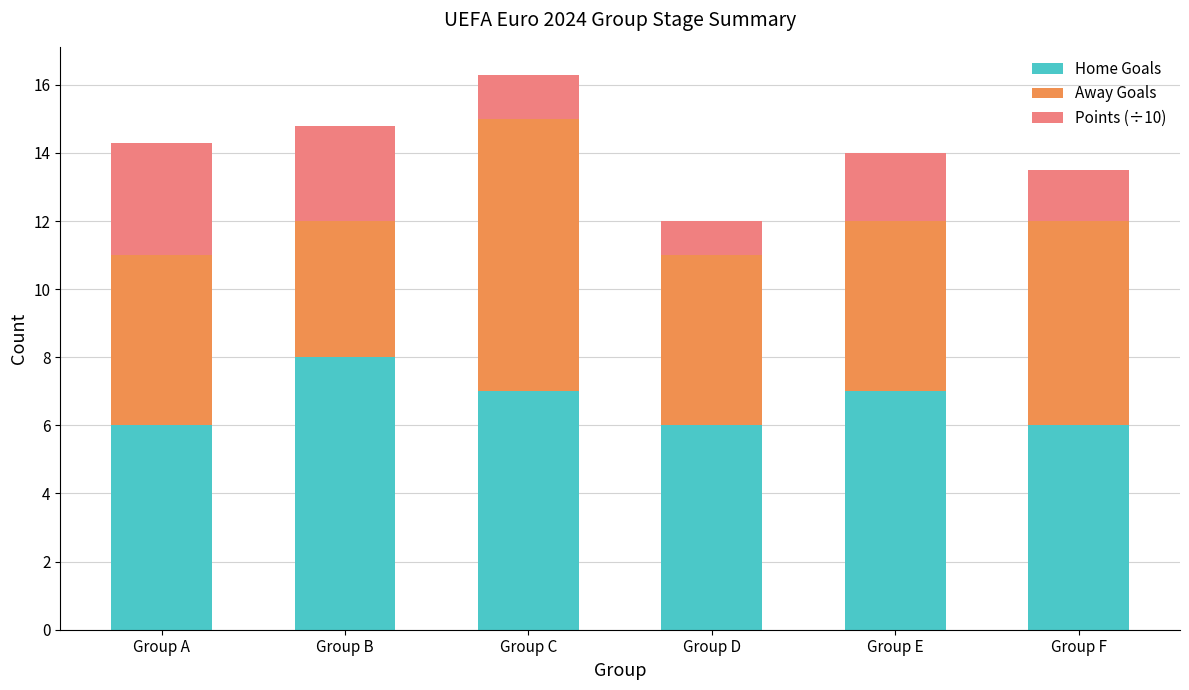

Count the number of categories in the chart.

6